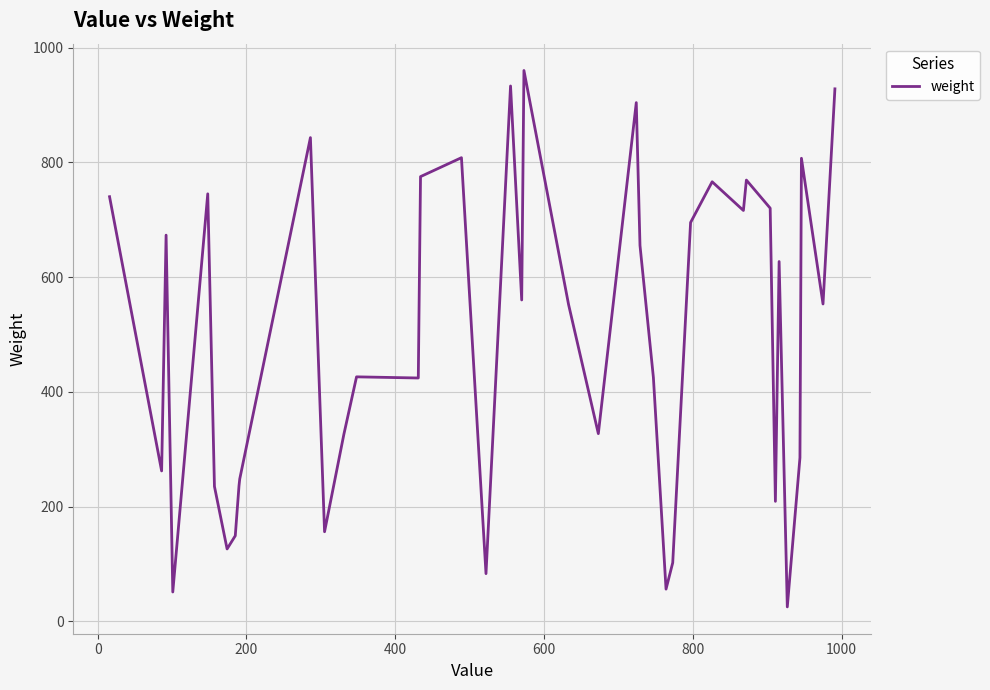

What is the greatest value displayed?

960